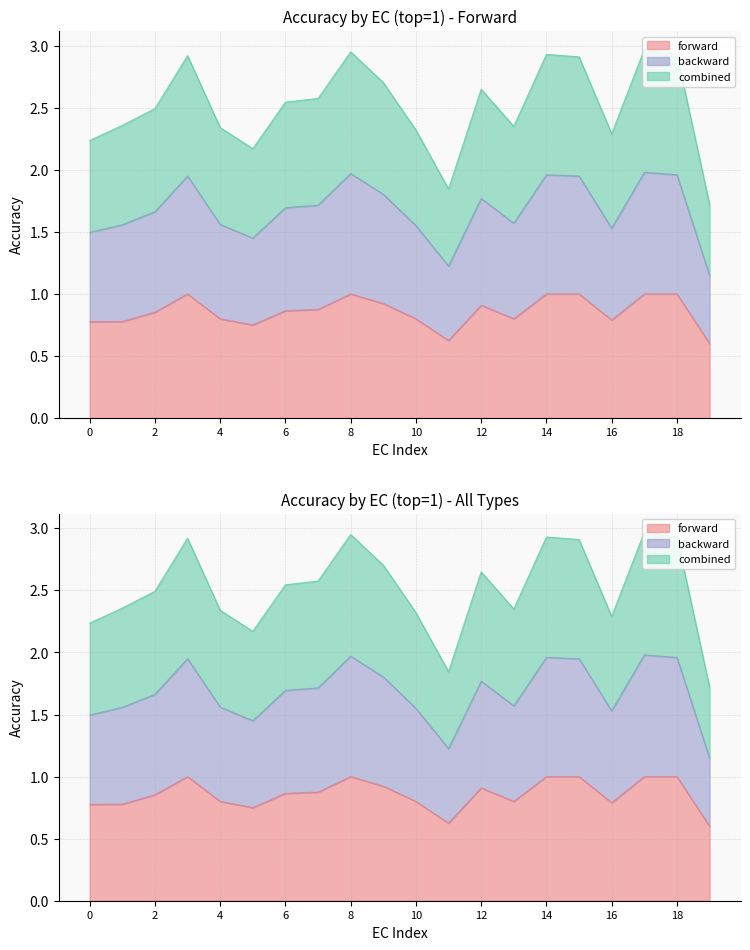

True or false: combined has a value of 3.0 at 17.

True